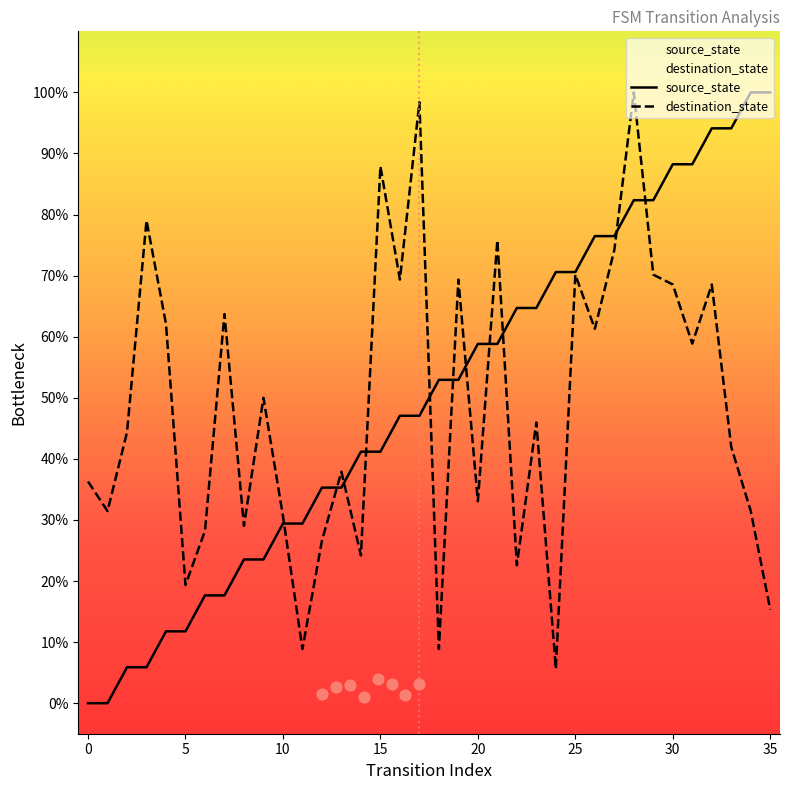

Which series contains the lowest Y value?

source_state